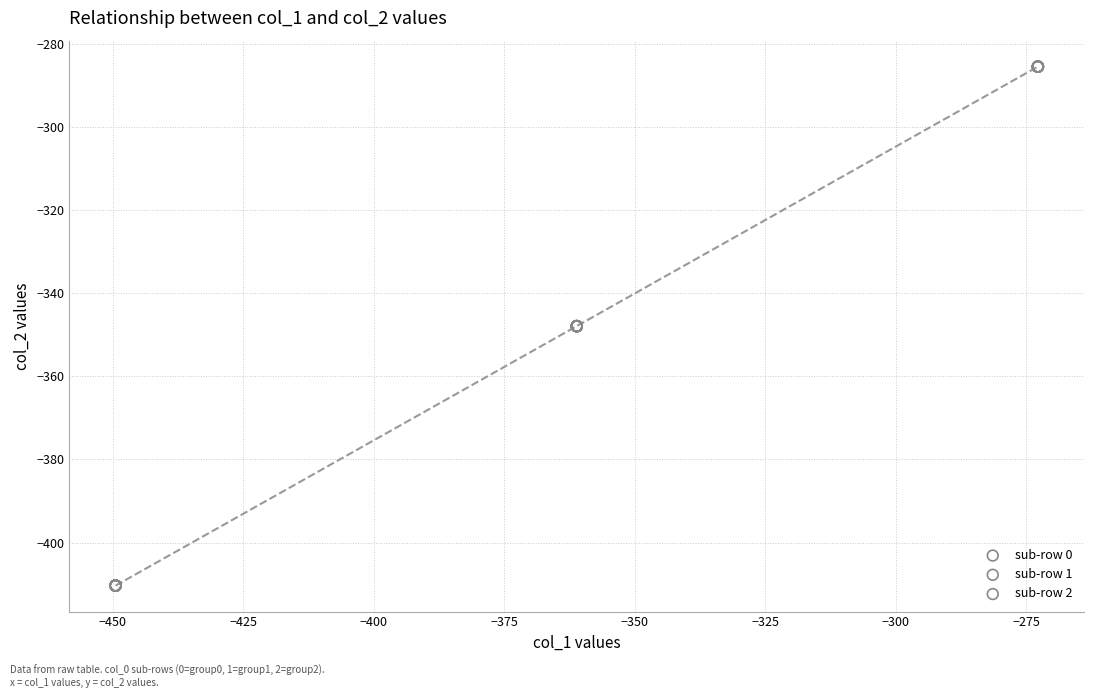

What are all the series names shown in the legend?

sub-row 0, sub-row 1, sub-row 2